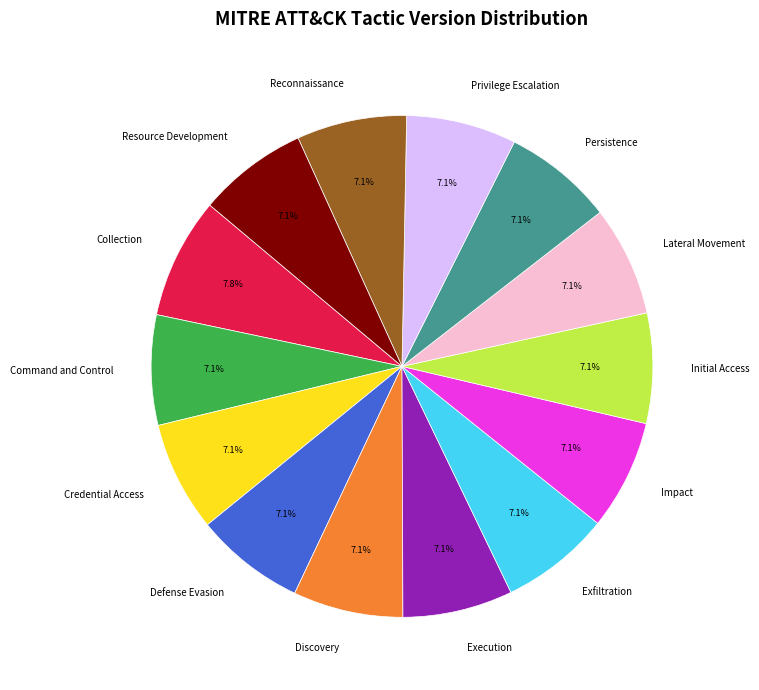

Which slice is the largest?

Collection